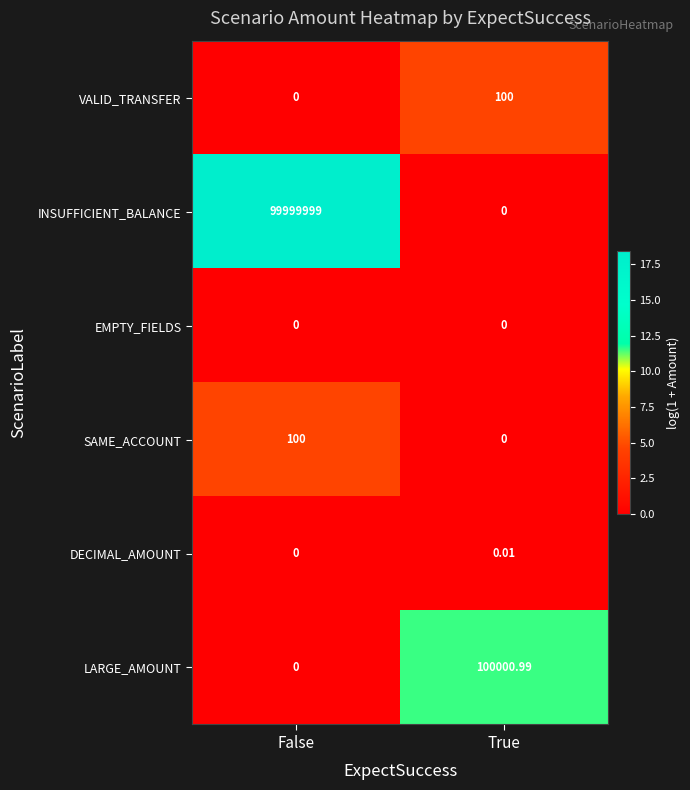

How many series are shown in this chart?

6